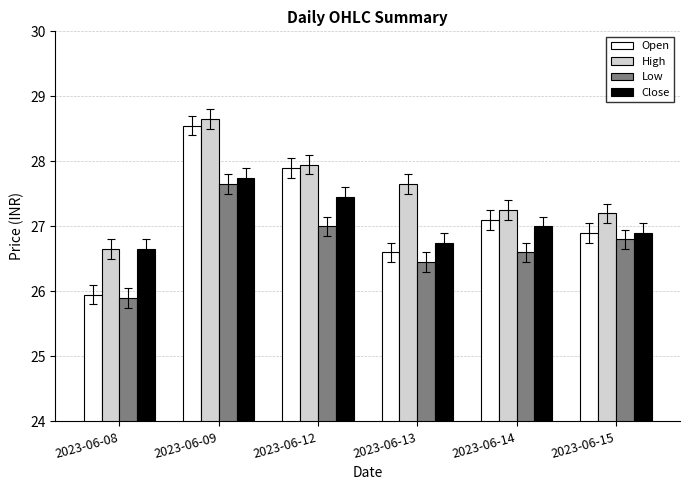

At which category is the sum across all series the highest?

2023-06-09